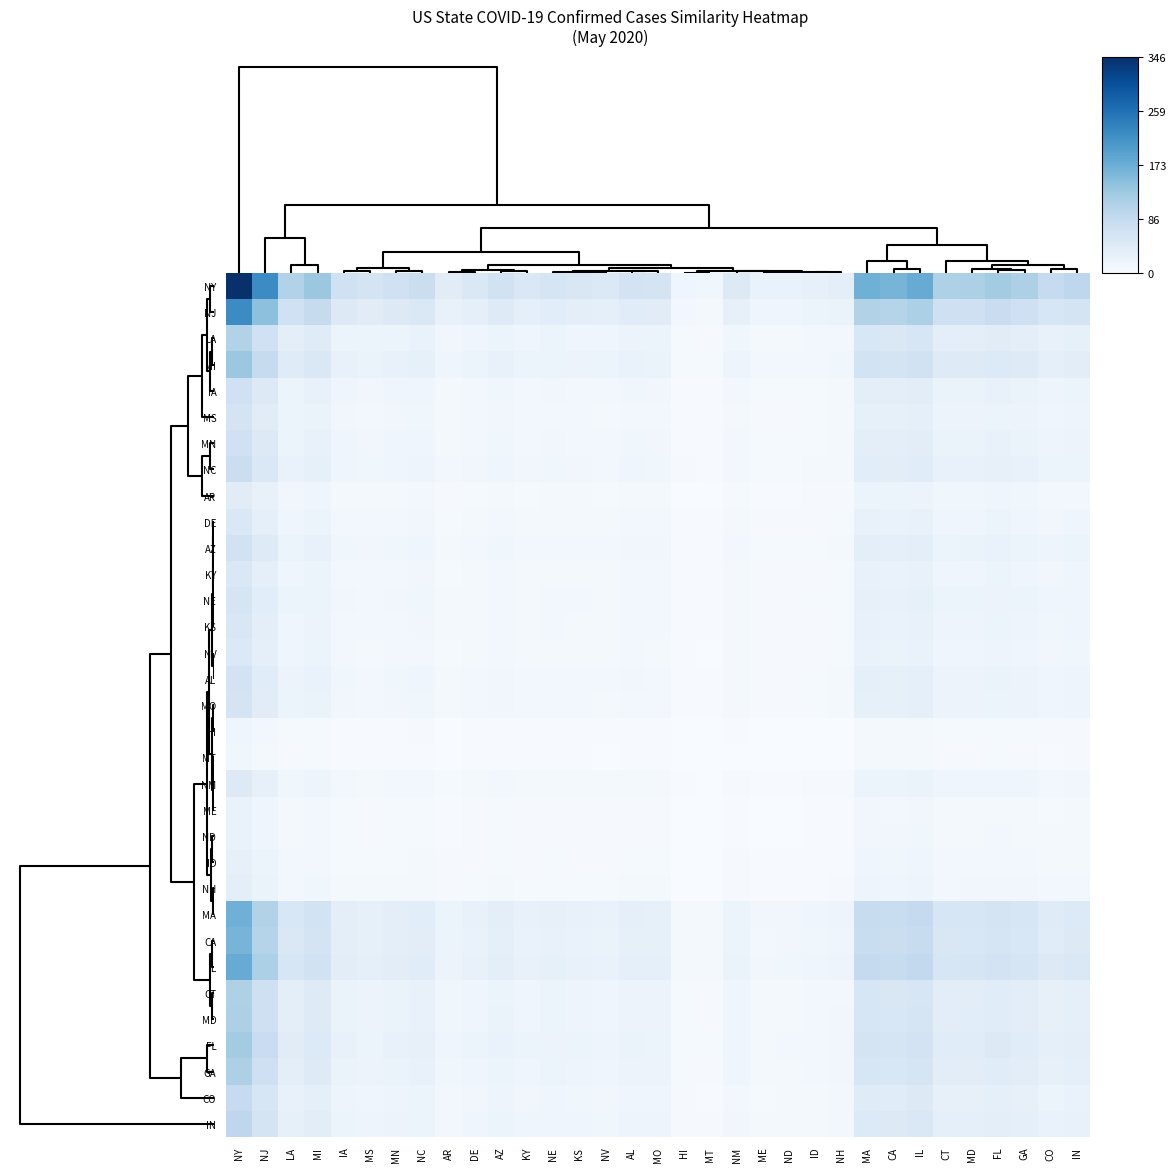

How many data points does each series have?

33